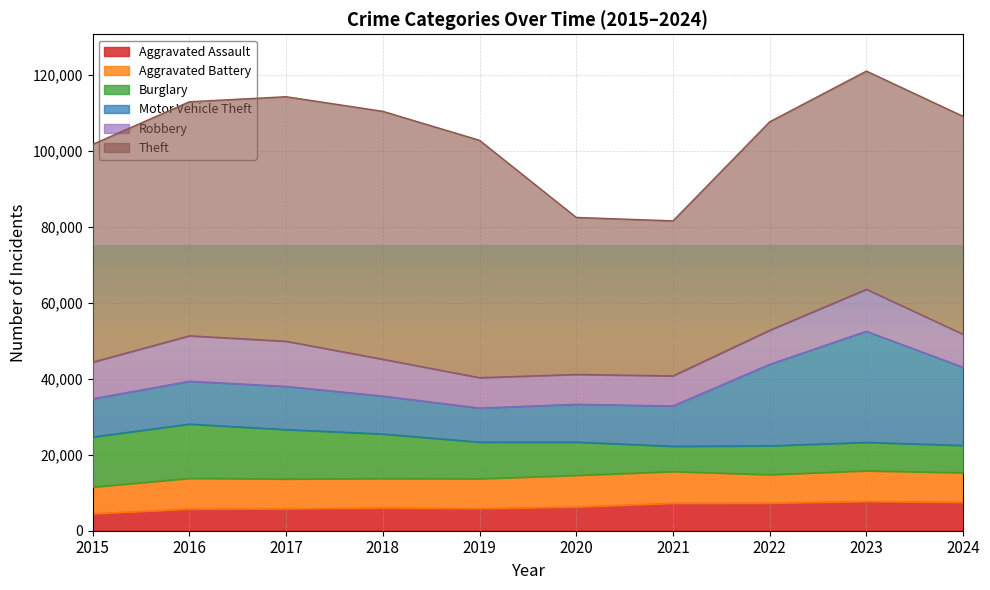

What is the difference between the Theft values at 2019 and 2021?

21678